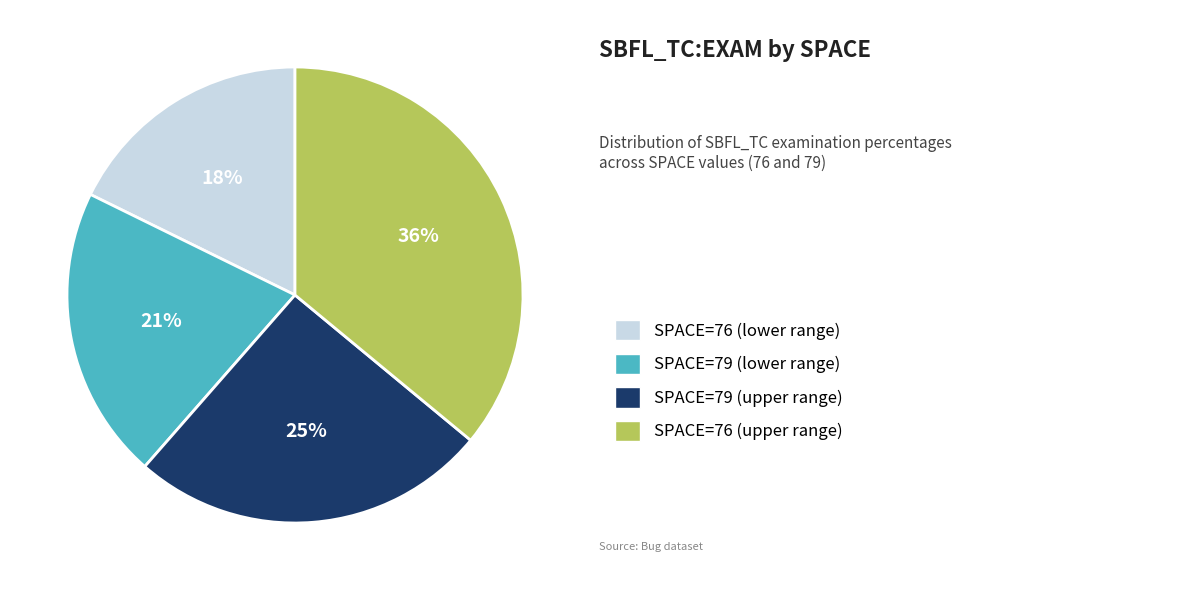

Does any single category account for the majority?

No